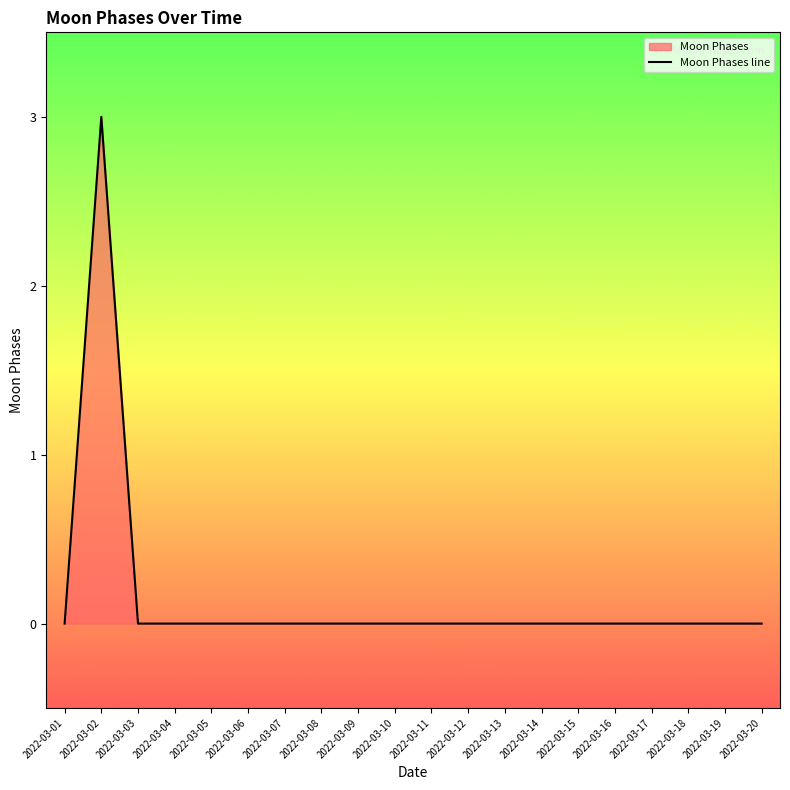

Reading left to right, extract all data points from this chart.

2022-03-01=0	2022-03-02=3	2022-03-03=0	2022-03-04=0	2022-03-05=0	2022-03-06=0	2022-03-07=0	2022-03-08=0	2022-03-09=0	2022-03-10=0	2022-03-11=0	2022-03-12=0	2022-03-13=0	2022-03-14=0	2022-03-15=0	2022-03-16=0	2022-03-17=0	2022-03-18=0	2022-03-19=0	2022-03-20=0